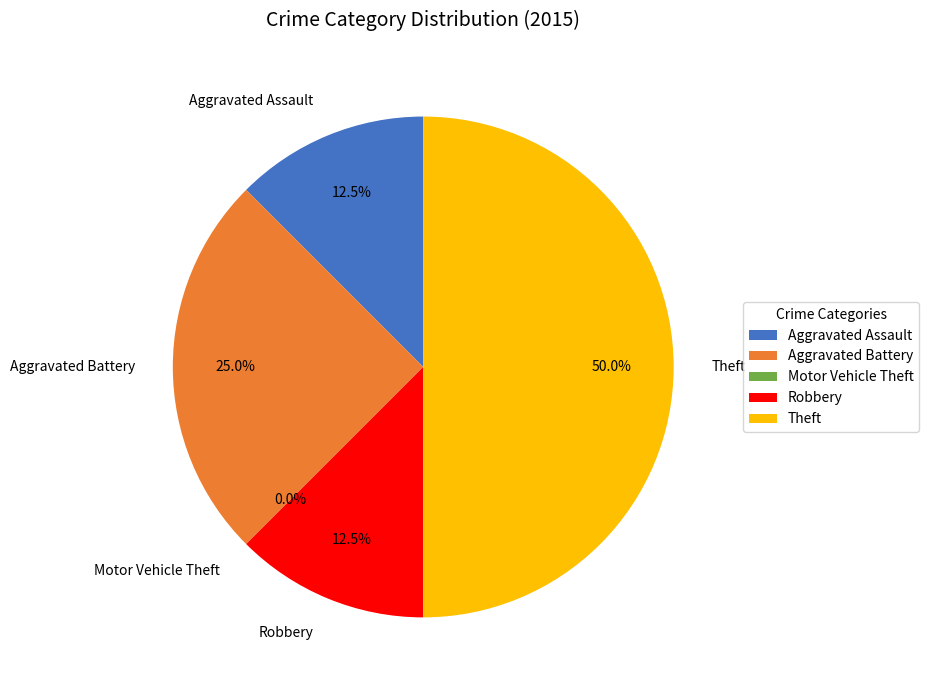

To the nearest percent, what is the combined percentage of Theft and Motor Vehicle Theft?

50%